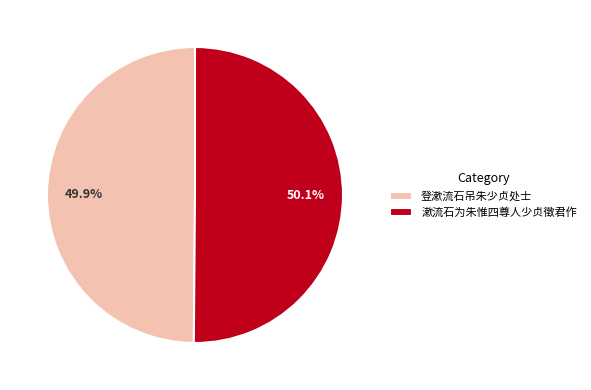

To the nearest percent, what percentage of the pie is 登漱流石吊朱少贞处士?

50%